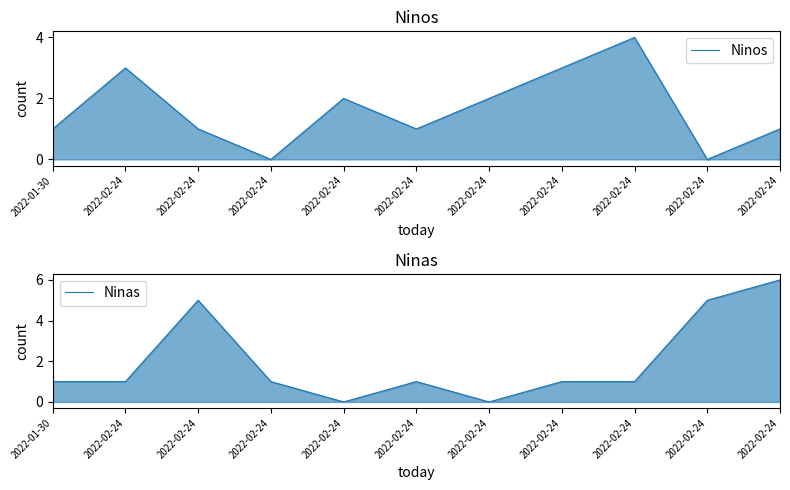

Is it true that Ninas equals 1 at 2022-02-24?

False